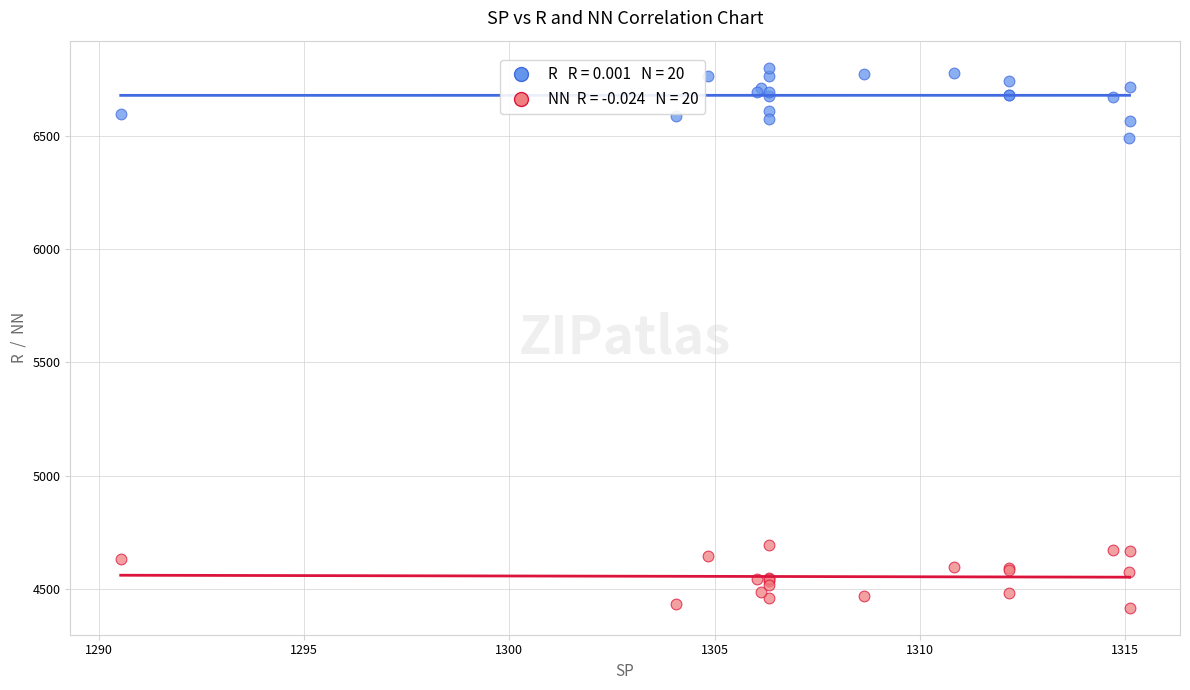

Across all series, what Y value is closest to 5609?

6492.0